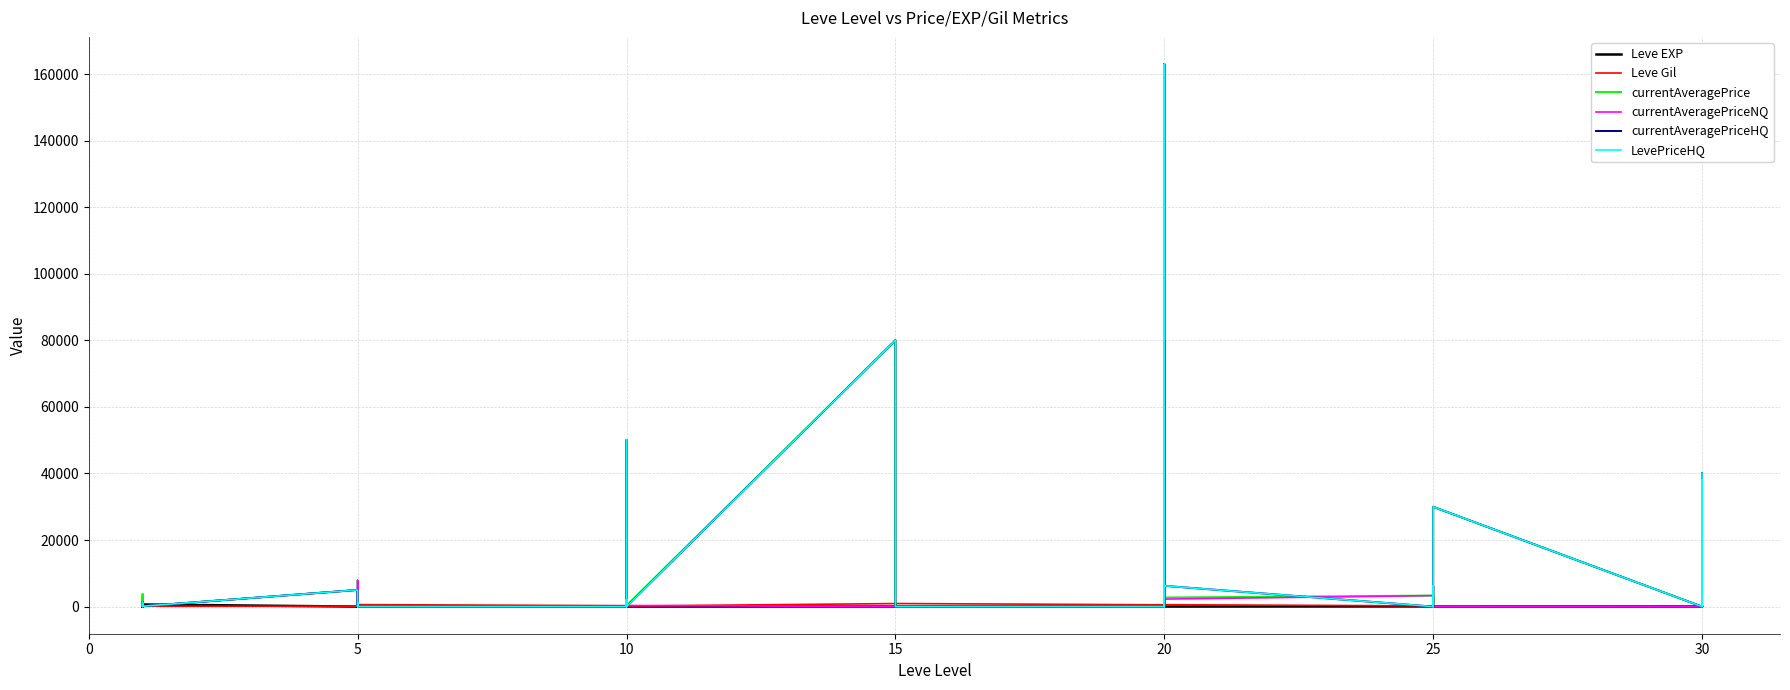

List the series in order of their peak value, highest first.

currentAveragePrice, currentAveragePriceHQ, LevePriceHQ, currentAveragePriceNQ, Leve Gil, Leve EXP